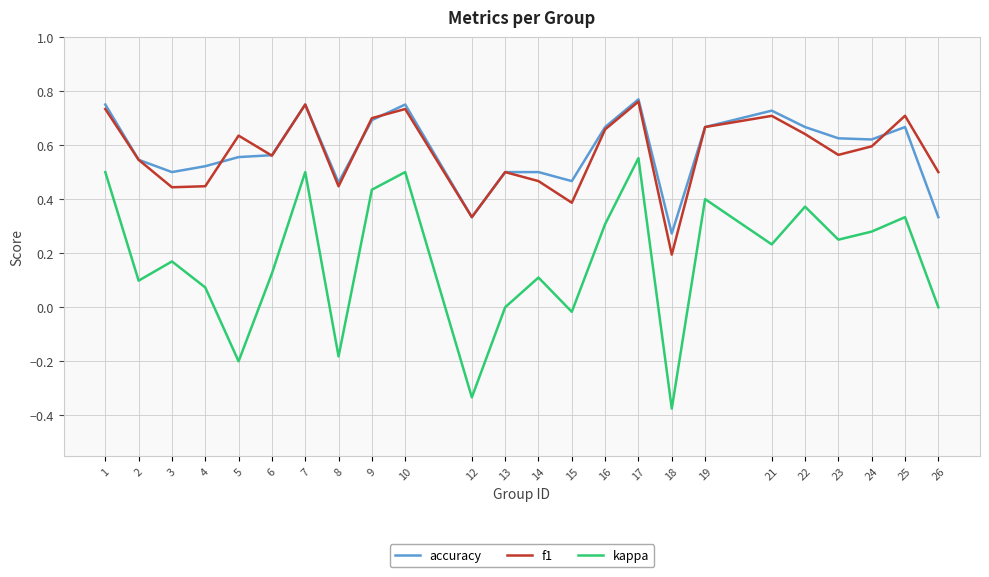

The kappa series shows 0.2 at 23. True or false?

True